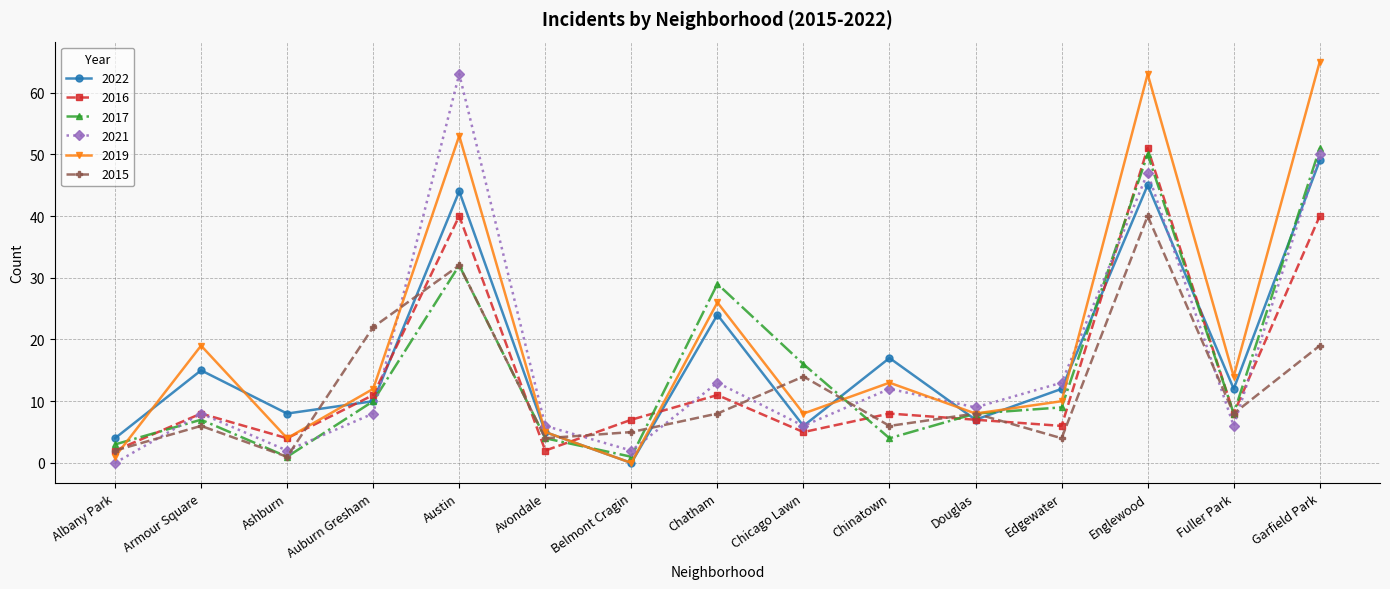

What is the label of the 7th point from the left?

Belmont Cragin